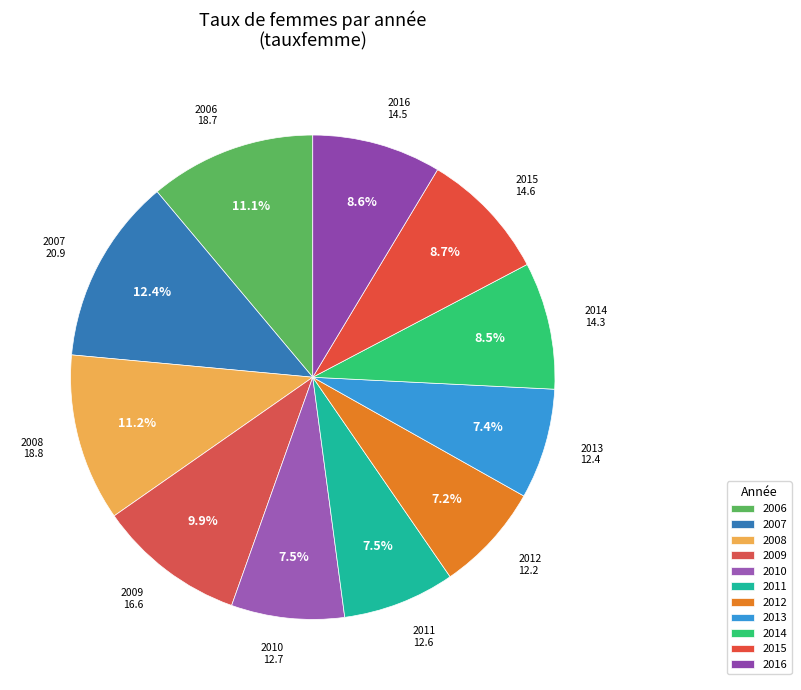

To the nearest percent, what is the combined percentage of 2014 and 2016?

17%